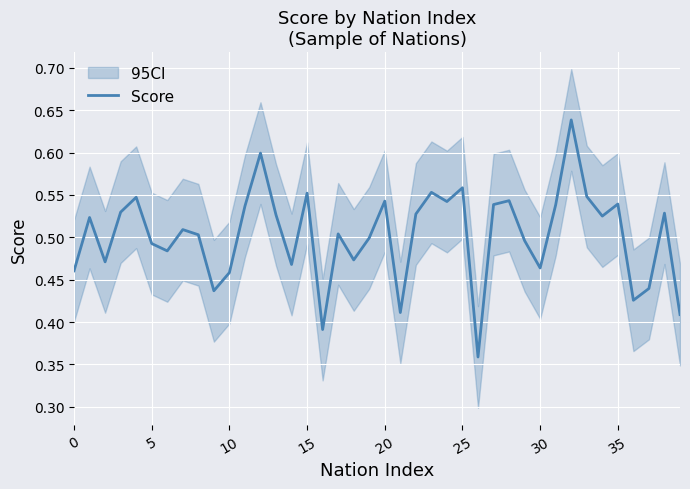

Does the chart display data point markers on the line(s)?

No